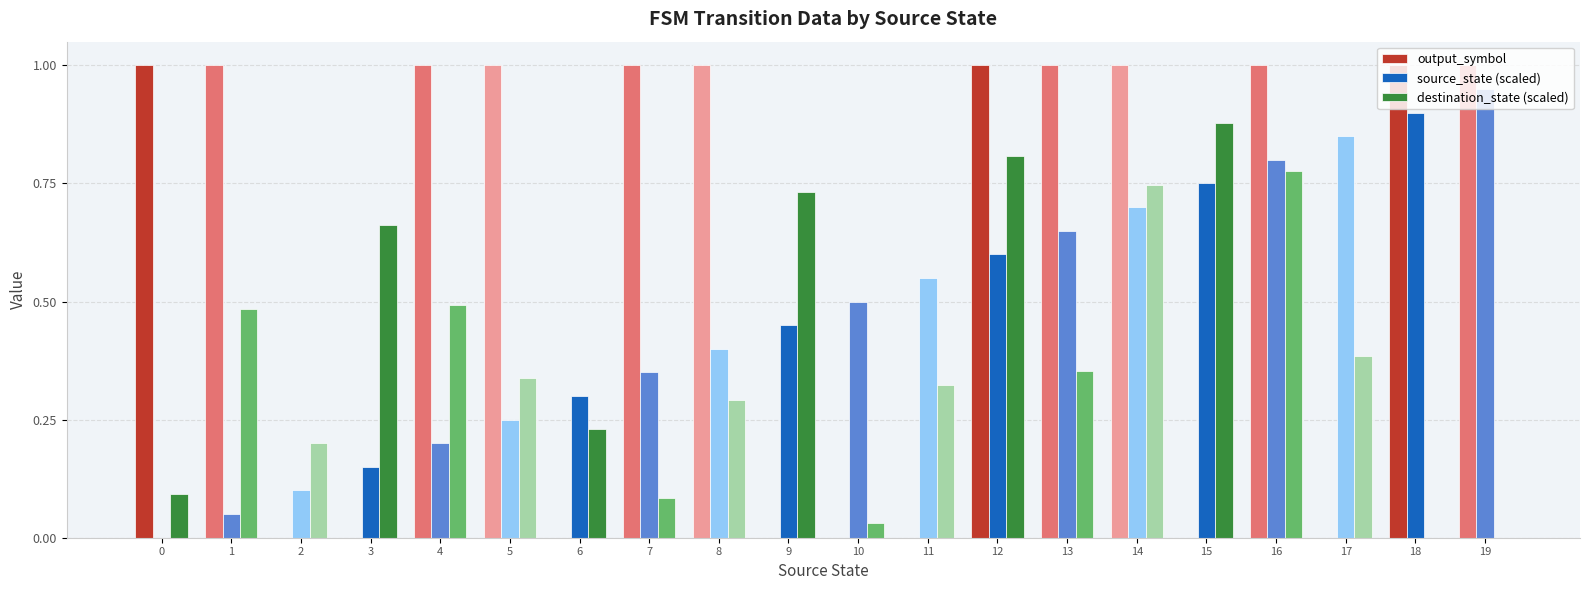

True or false: destination_state (scaled) has a value of 0.5 at 19.

False